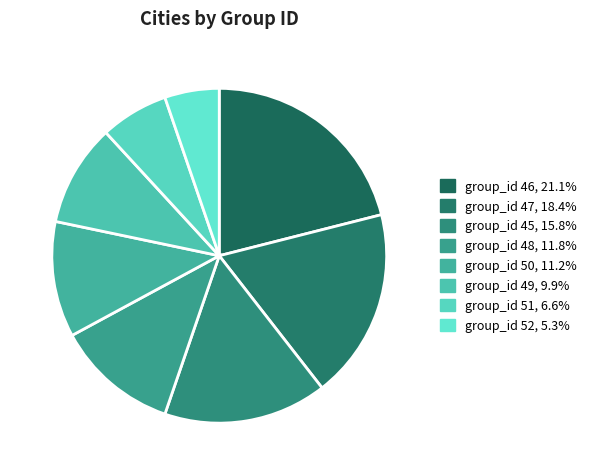

How many slices are in this pie chart?

8